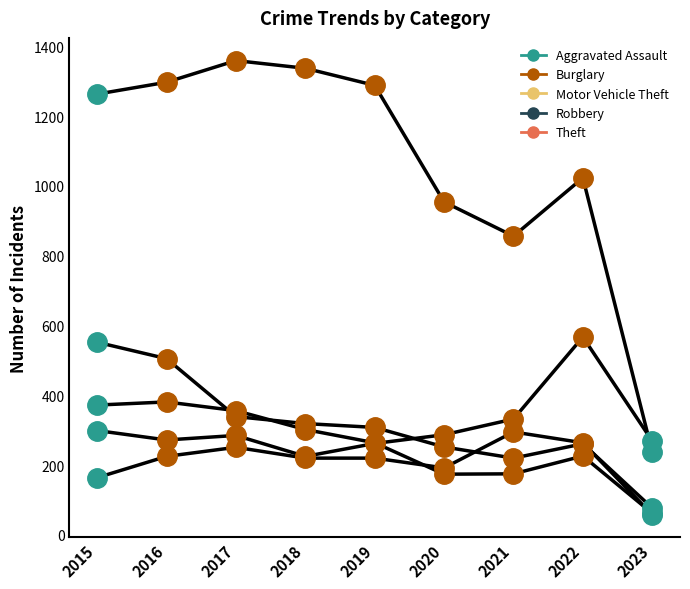

What are all the series names shown in the legend?

Aggravated Assault, Burglary, Motor Vehicle Theft, Robbery, Theft